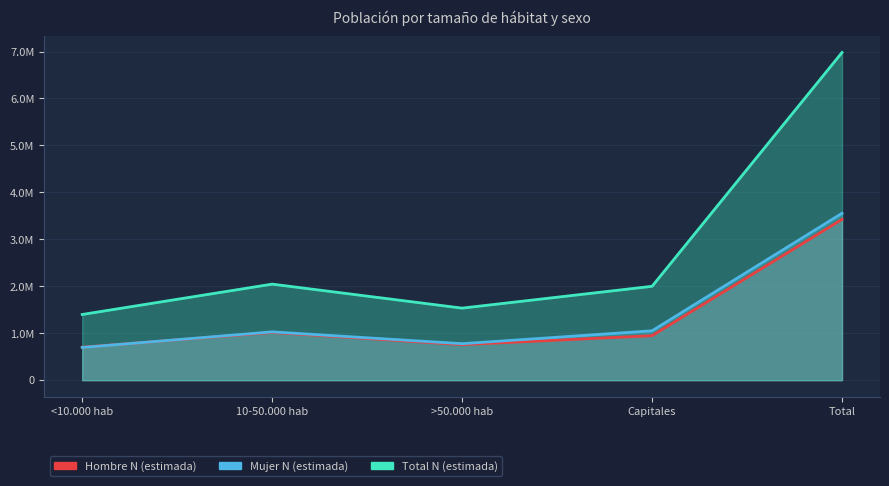

Where is the first local maximum for Total N (estimada)?

10-50.000 hab